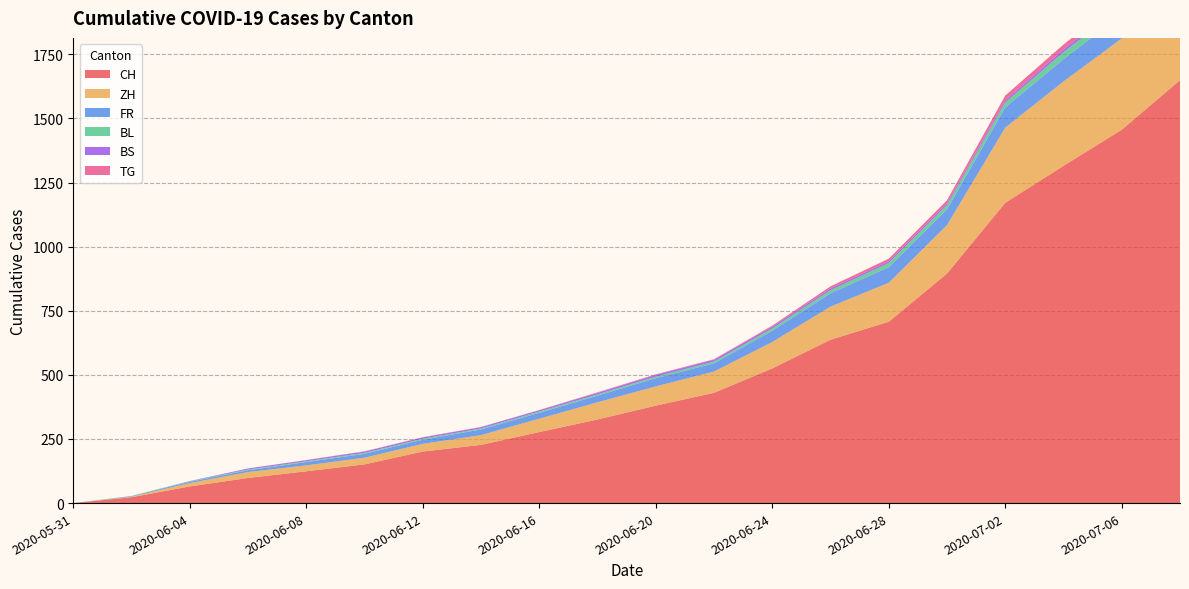

Reading right to left, what are all the values shown in this chart?

CH: 1649	1456	1315	1171	895	707	637	525	430	380	326	277	227	201	151	124	98	65	23	0
ZH: 405	356	329	293	189	152	129	103	83	75	67	52	38	30	26	23	23	13	2	0
FR: 99	94	87	79	61	61	52	44	32	32	26	23	22	16	15	13	7	5	2	0
BL: 35	29	27	19	17	16	12	9	7	6	5	5	4	4	4	3	3	2	1	0
BS: 18	12	11	8	7	7	7	7	7	7	6	5	5	5	5	4	4	1	0	0
TG: 24	21	19	19	12	10	8	4	2	2	2	1	1	1	1	1	0	0	0	0